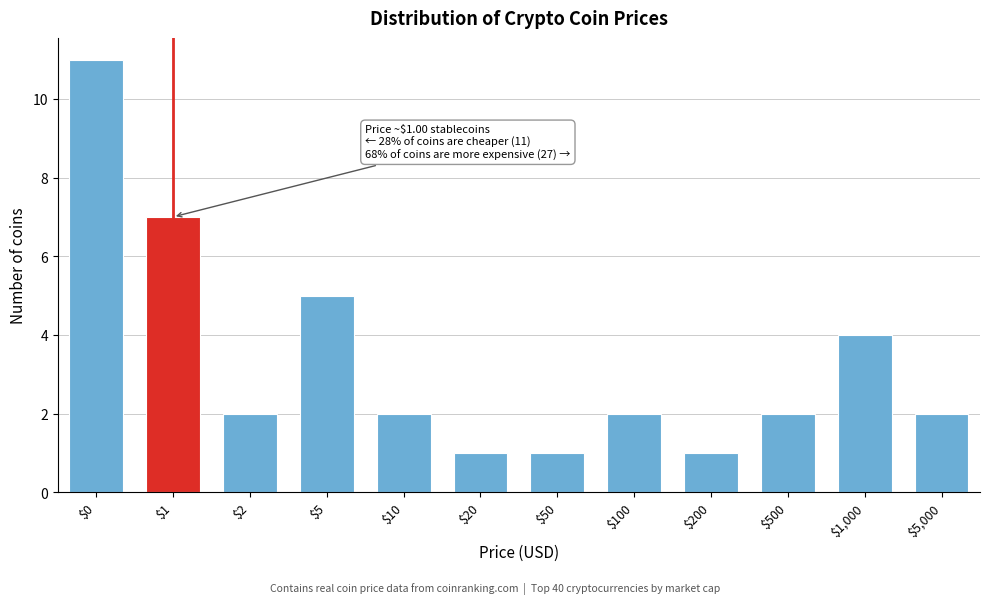

Reading left to right, what are all the values shown in this chart?

11	7	2	5	2	1	1	2	1	2	4	2